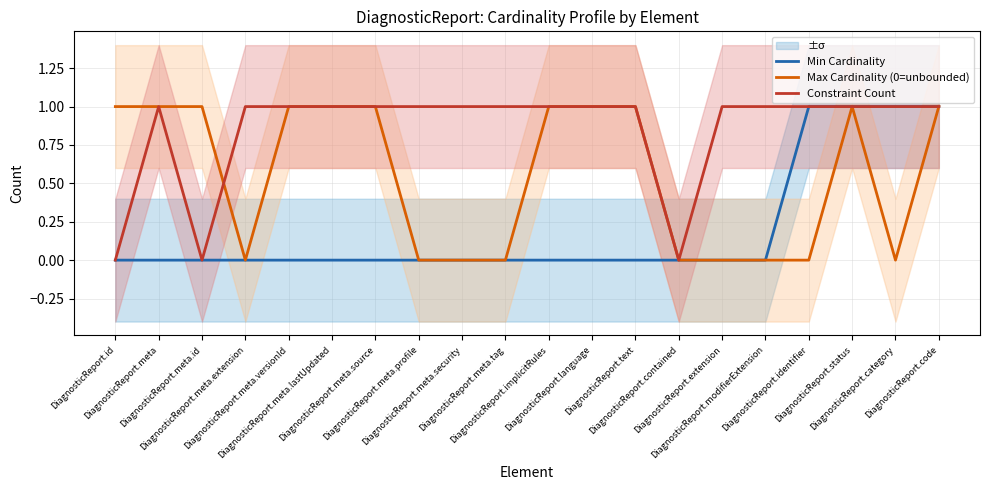

Count the Constraint Count values in the range 1 to 2.

17